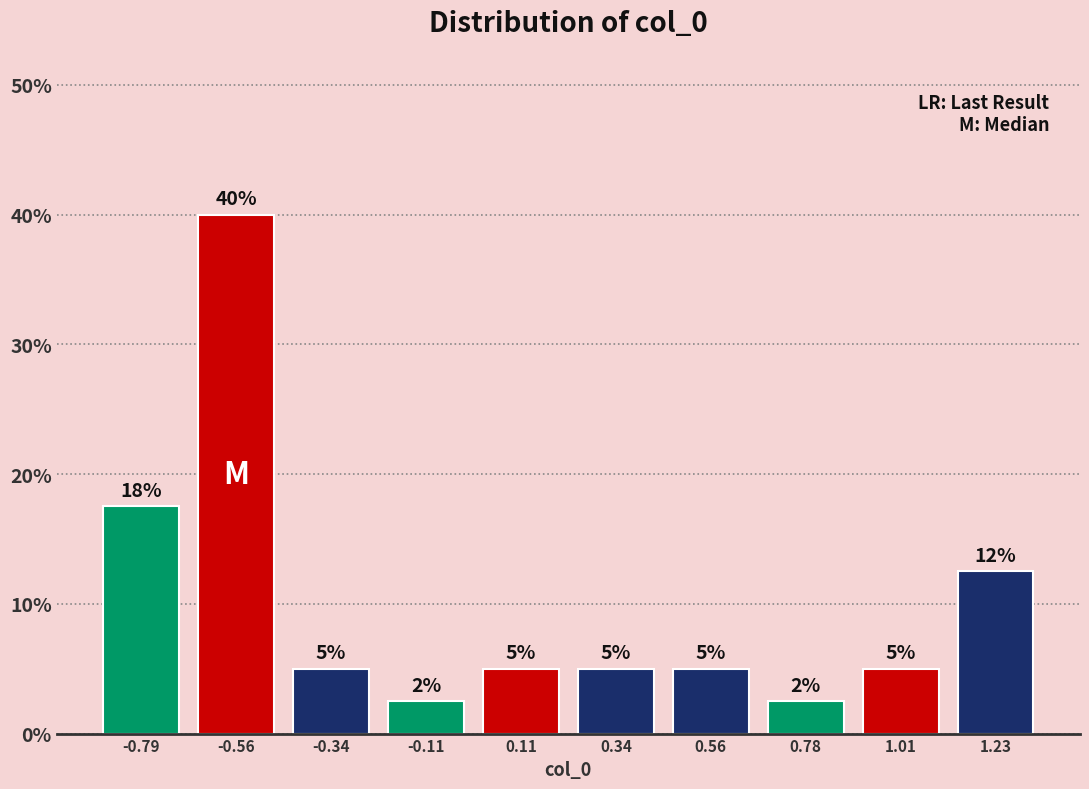

Over which range of the x-axis is the bar tallest?

-0.65 to -0.45